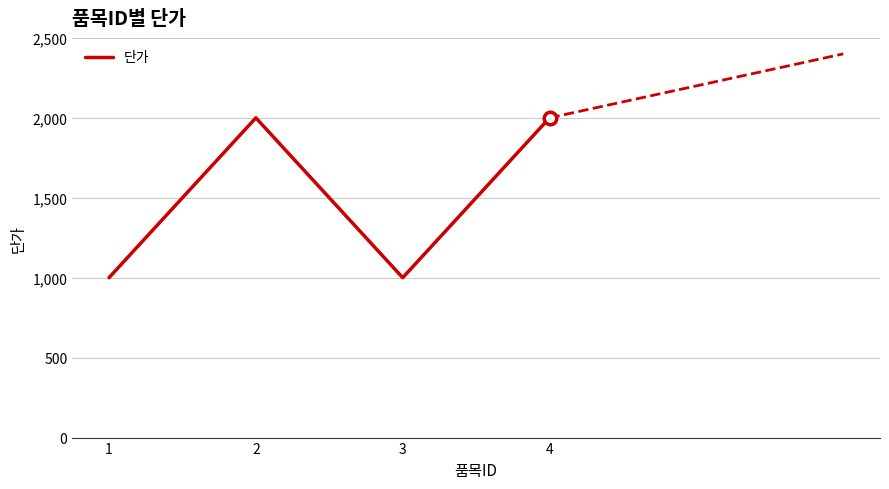

Reading left to right, what are all the values shown in this chart?

1=1000	2=2000	3=1000	4=2000